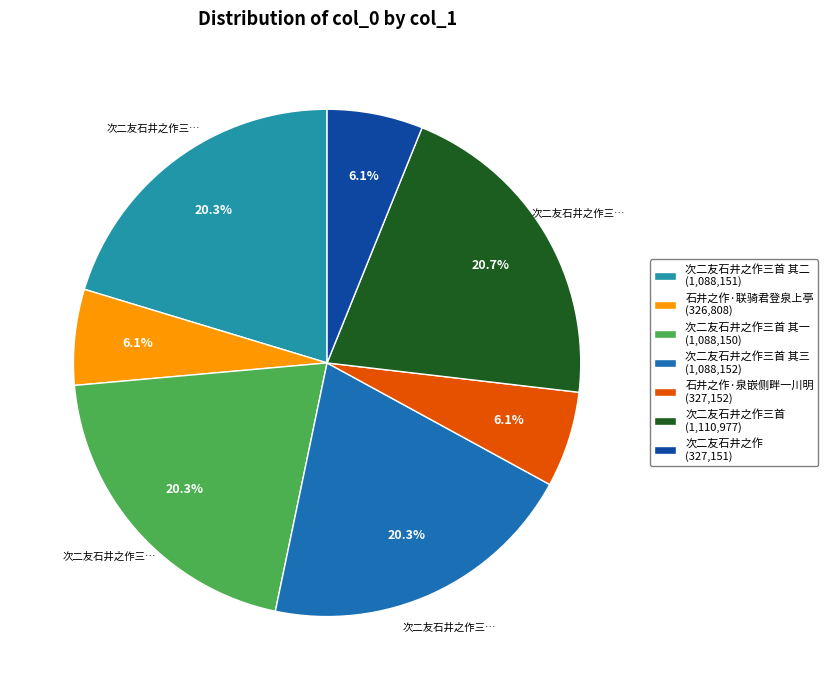

Count the number of slices in the pie.

7